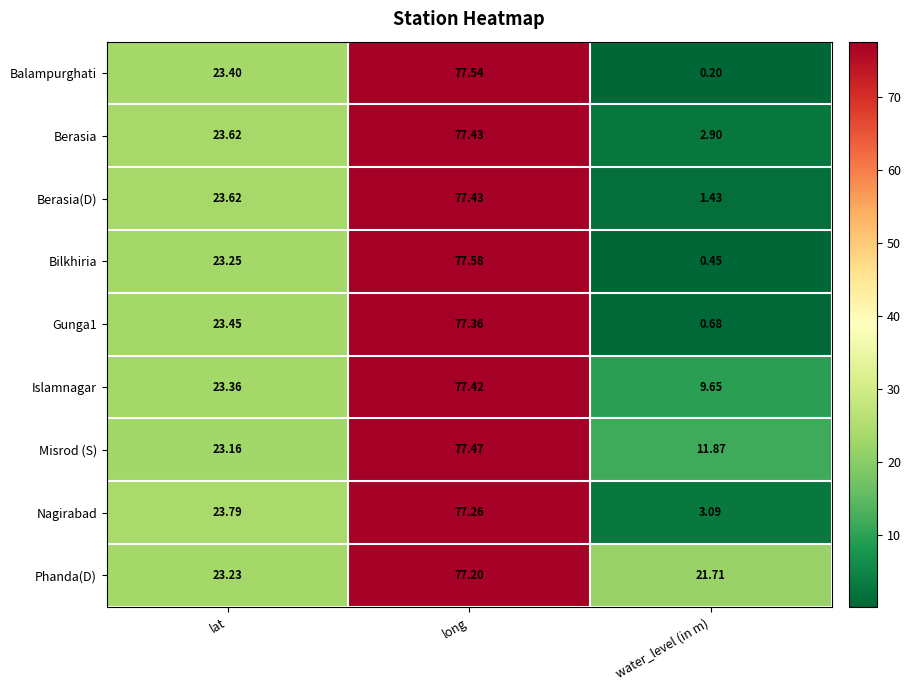

At which category does the chart reach its peak across all series?

long